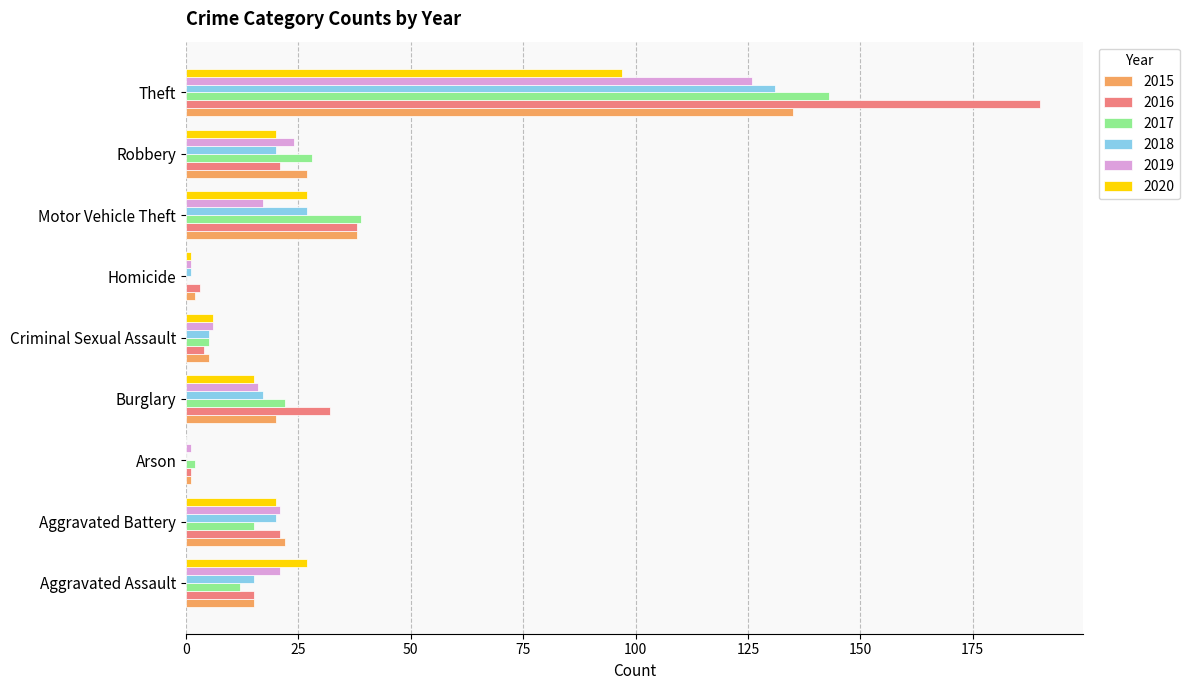

The value of 2015 at Criminal Sexual Assault is 5. True or false?

True